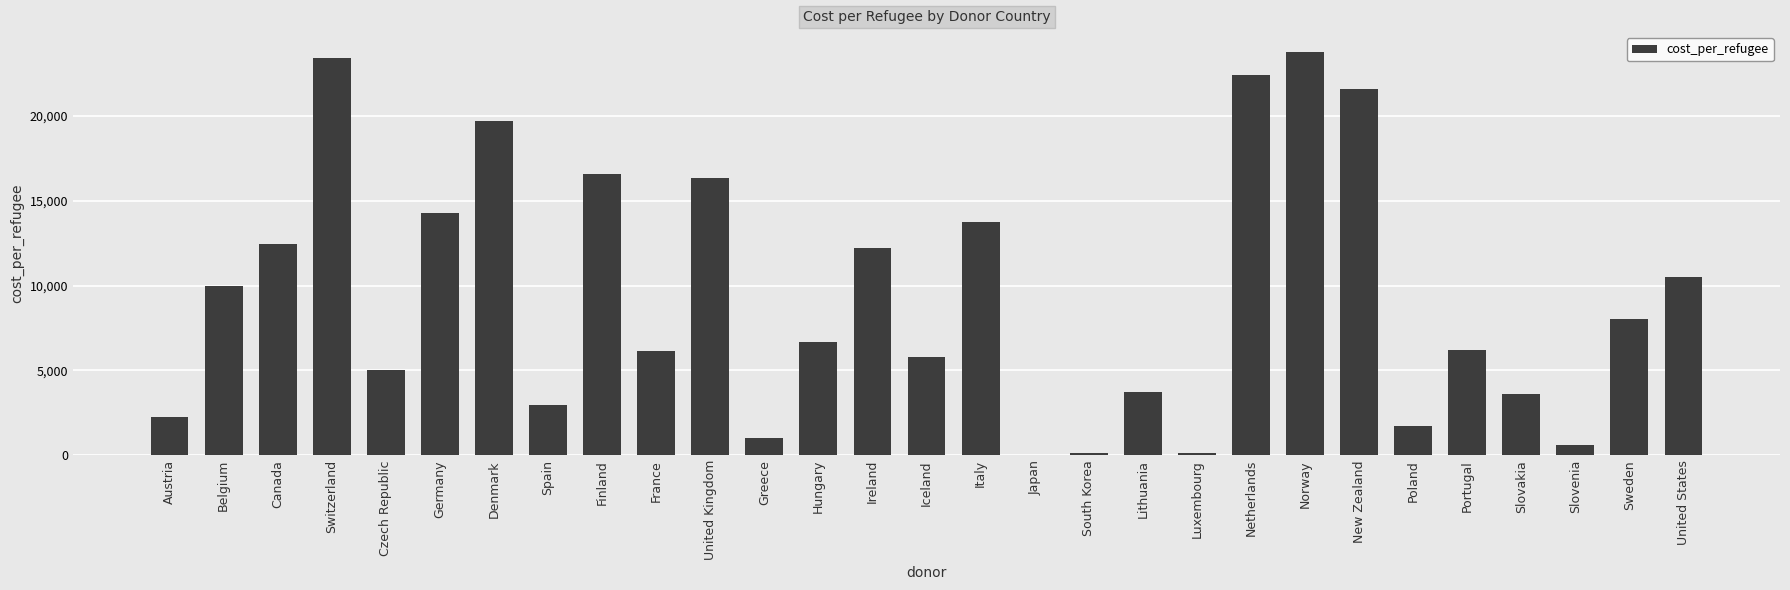

What is the ratio of the value at Sweden to the value at Ireland?

0.7